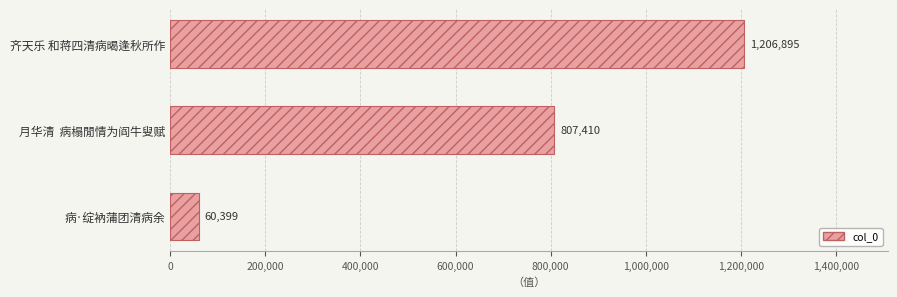

List the labels in order of value, smallest first.

病·绽衲蒲团清病余, 月华清  病榻閒情为阎牛叟赋, 齐天乐 和蒋四清病暍逢秋所作